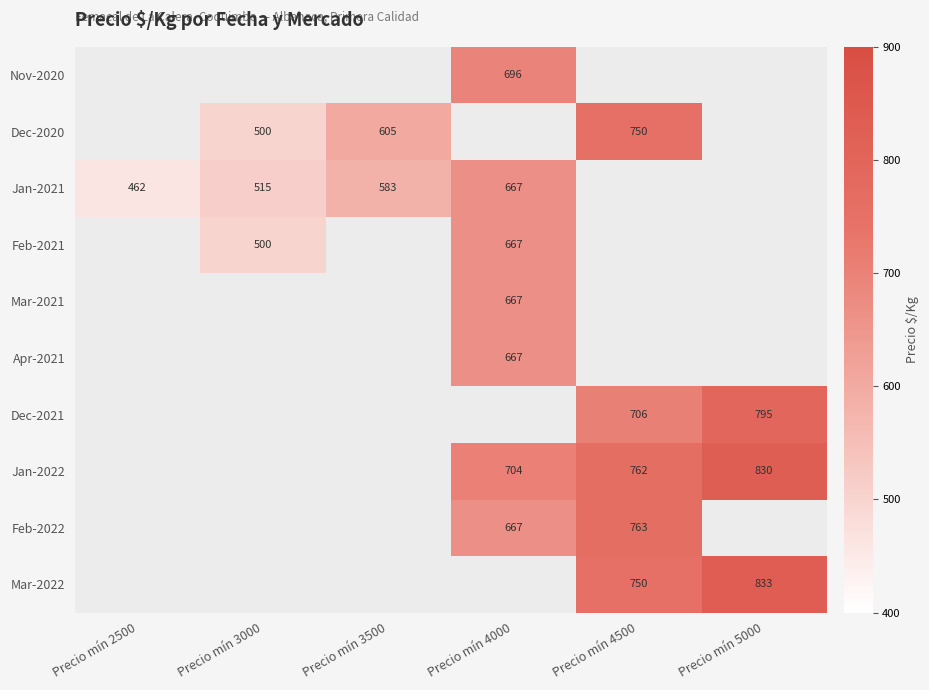

Is it true that Feb-2021 equals 667 at Precio mín 4000?

True